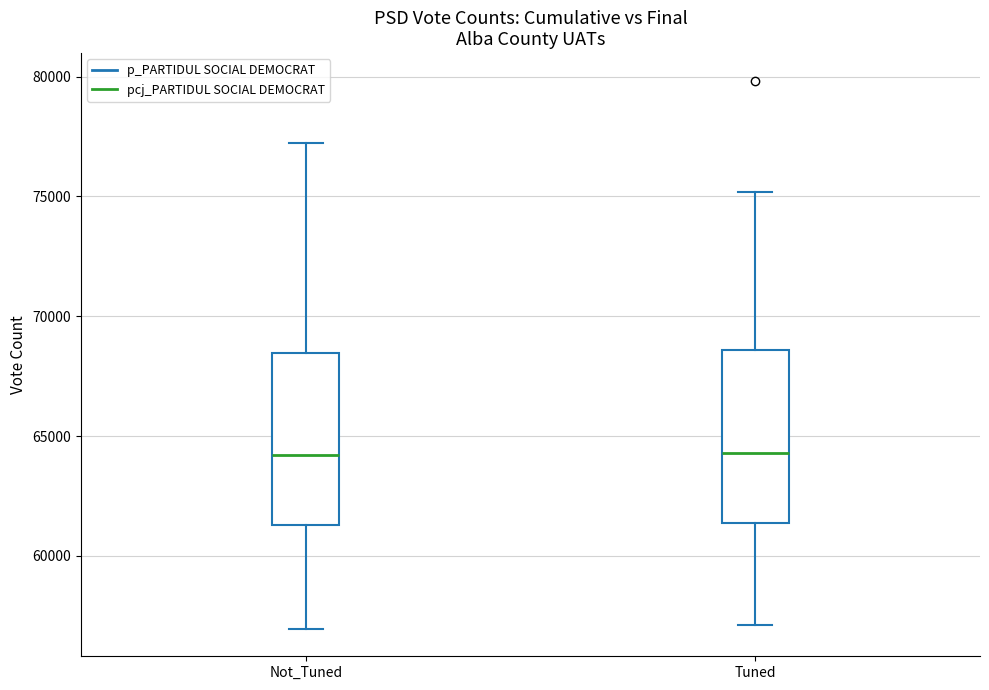

Where does the median line of the box for Tuned sit on the y-axis? The values are not printed on the chart, so give them approximately, as read against the axis.

64500